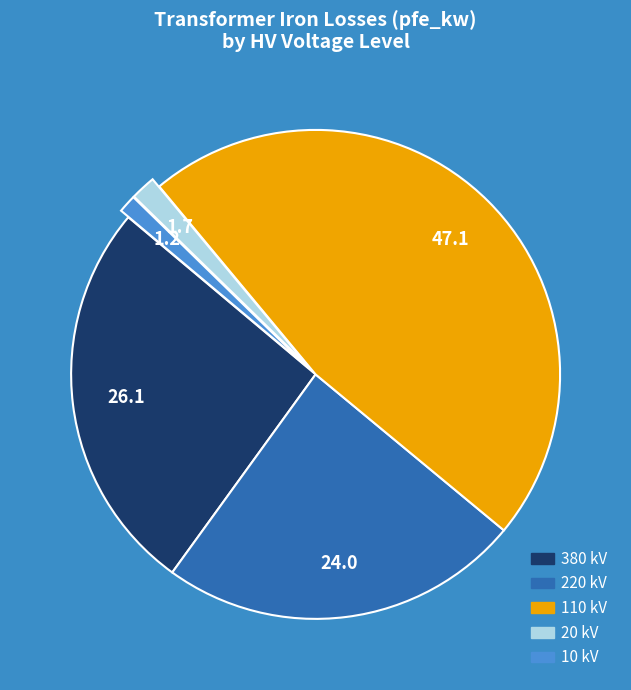

Between 380 kV and 110 kV, which is larger?

110 kV